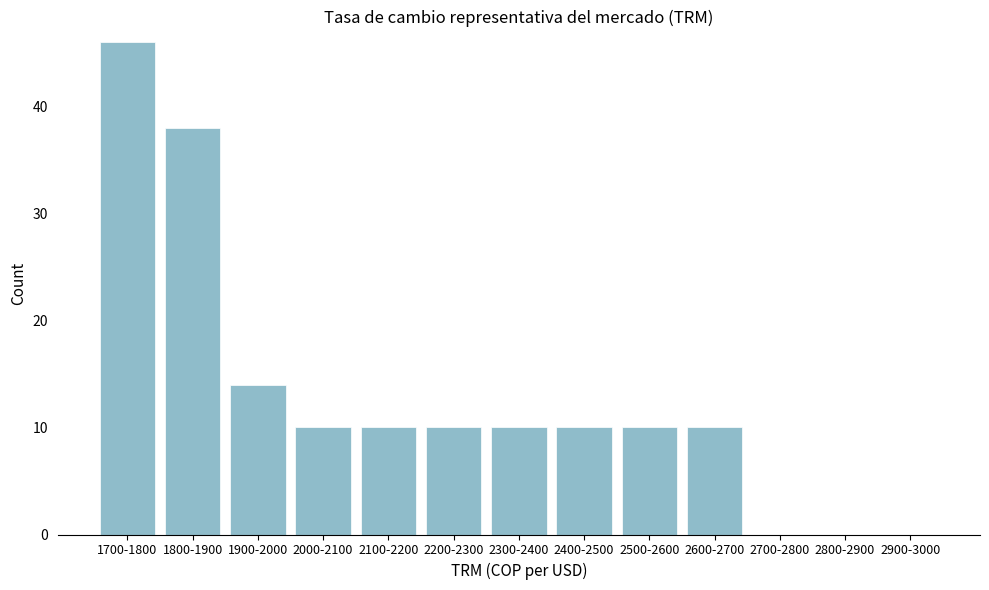

Reading left to right, extract all data points from this chart.

1700-1800=46	1800-1900=38	1900-2000=14	2000-2100=10	2100-2200=10	2200-2300=10	2300-2400=10	2400-2500=10	2500-2600=10	2600-2700=10	2700-2800=0	2800-2900=0	2900-3000=0